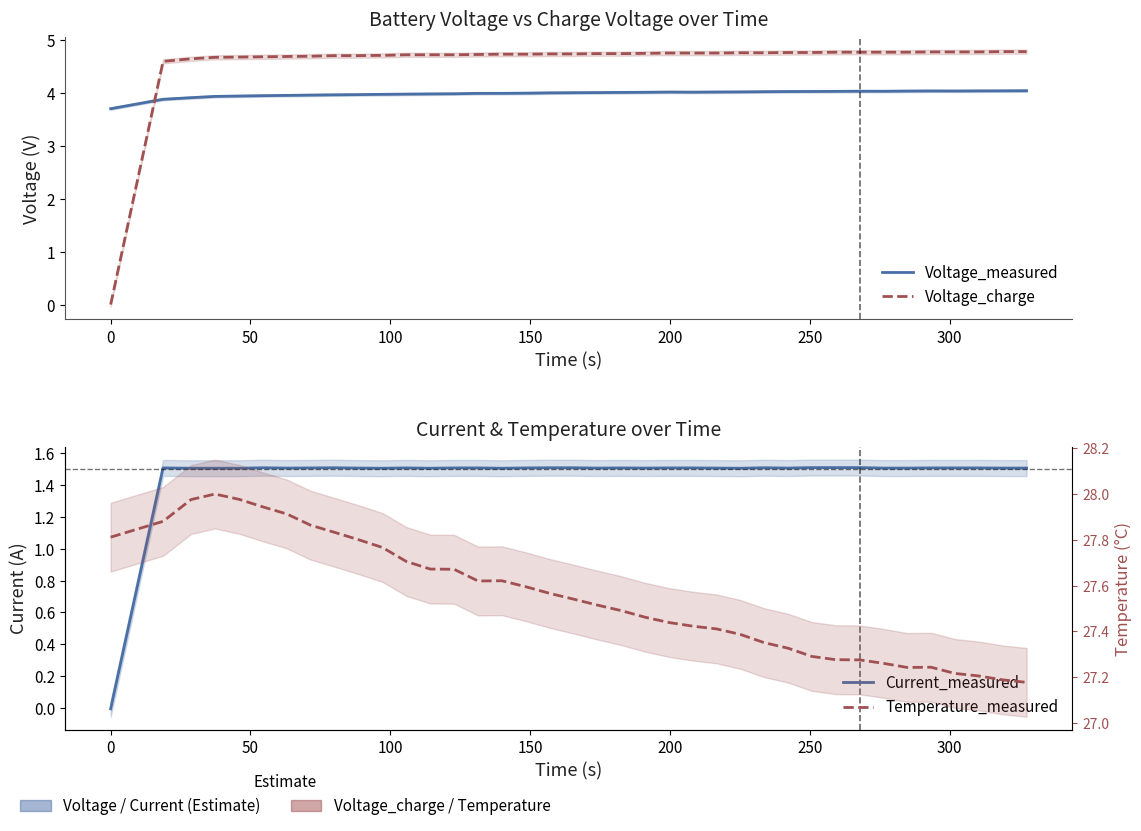

Is the value of Voltage_measured at 0 greater than the value of Temperature_measured at 13?

No